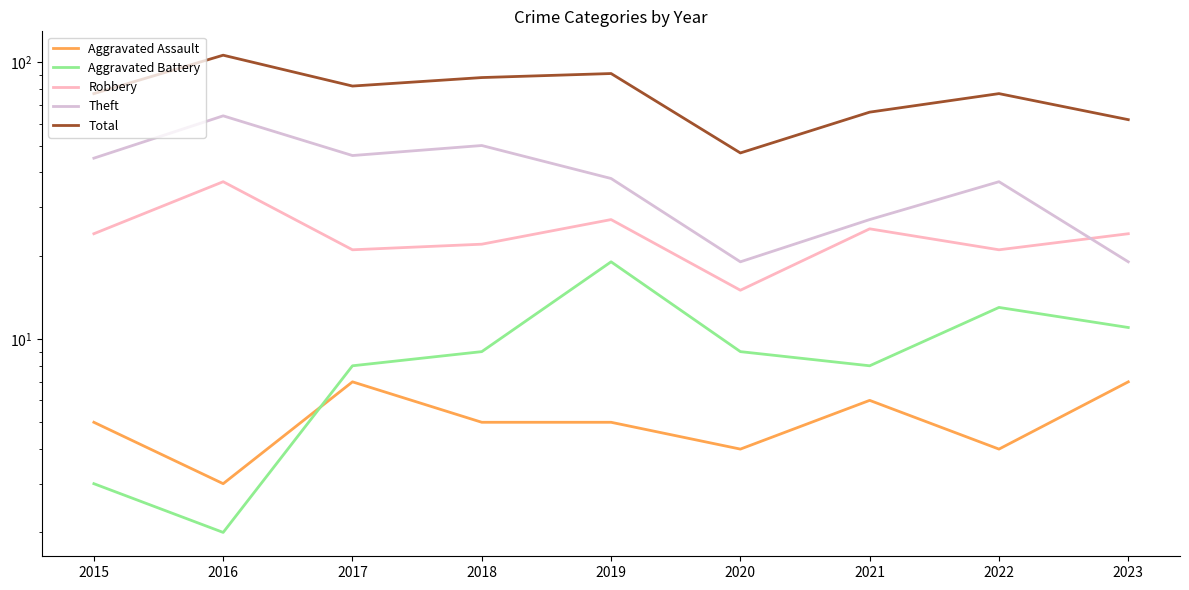

What is the value of the Robbery point at the 1st from the left?

24